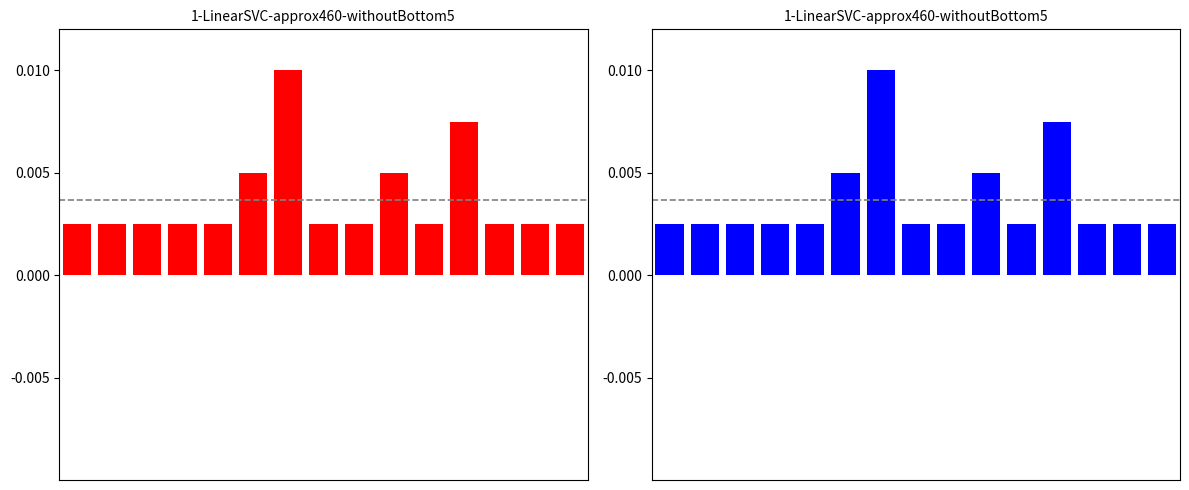

Rank the categories by value from lowest to highest.

0, 1, 2, 3, 4, 7, 8, 10, 12, 13, 14, 5, 9, 11, 6